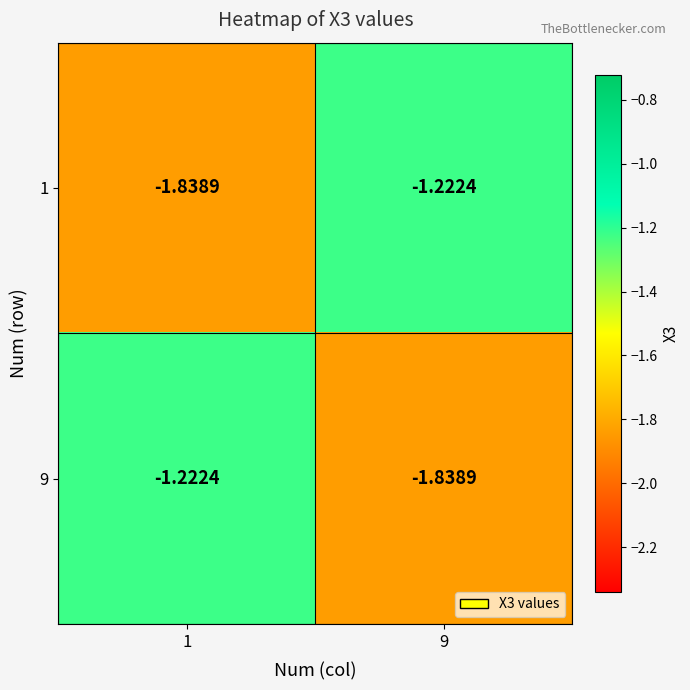

Is the value of 1 at 1 greater than the value of 9 at 1?

No